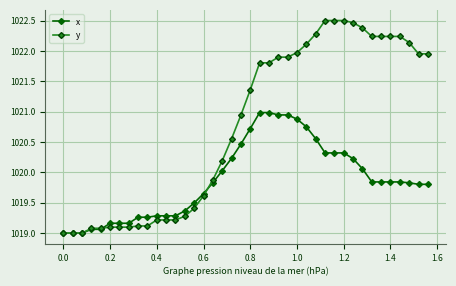

List the series in order of their overall mean, highest first.

y, x